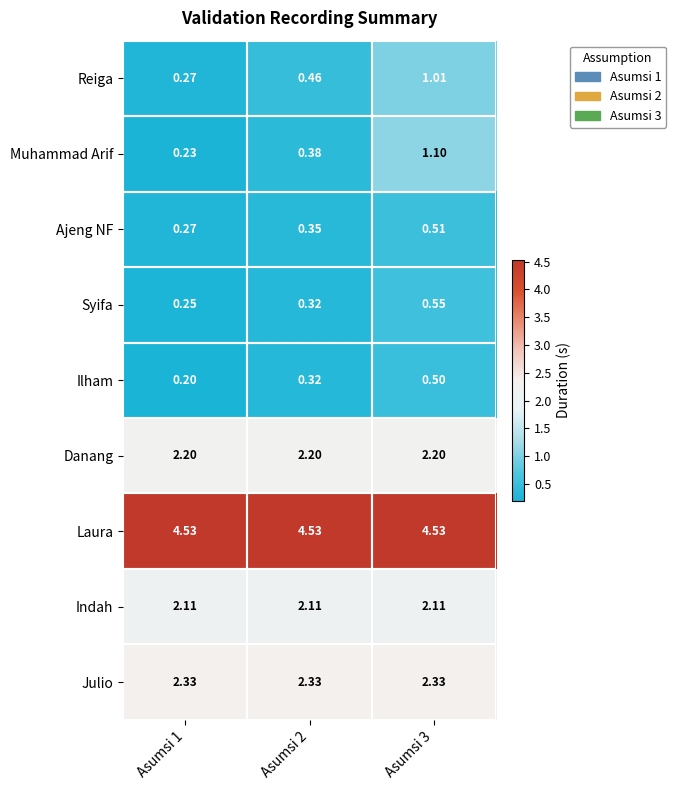

Which series has the largest total across all categories?

Laura